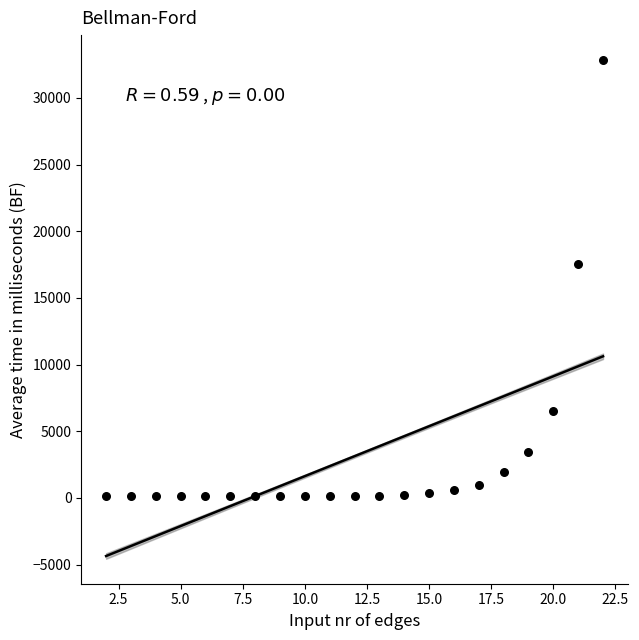

What is the range of Y values (max minus min)?

32735